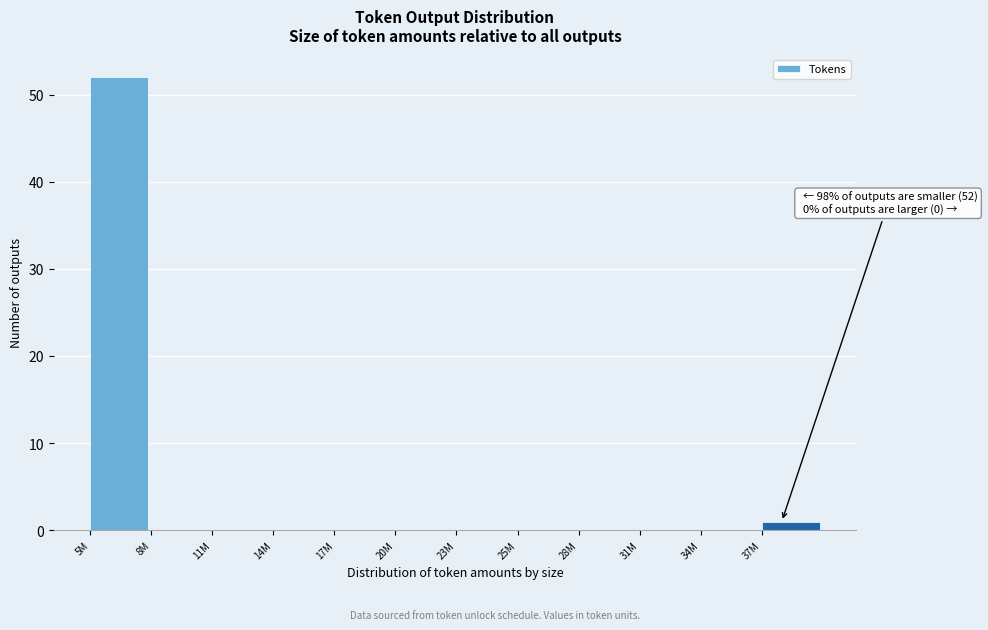

Reading left to right, transcribe all the data shown in this chart.

5M=52	8M=0	11M=0	14M=0	17M=0	20M=0	23M=0	25M=0	28M=0	31M=0	34M=0	37M=1